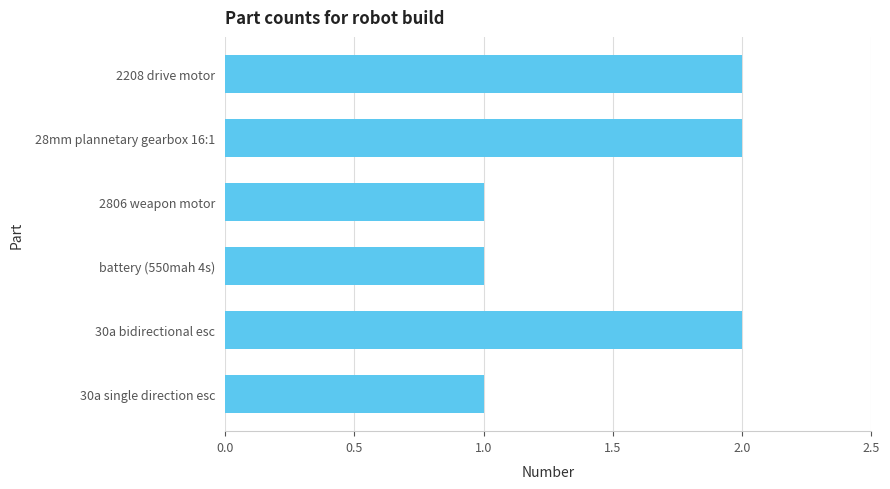

What is the difference between the maximum and second lowest values?

1